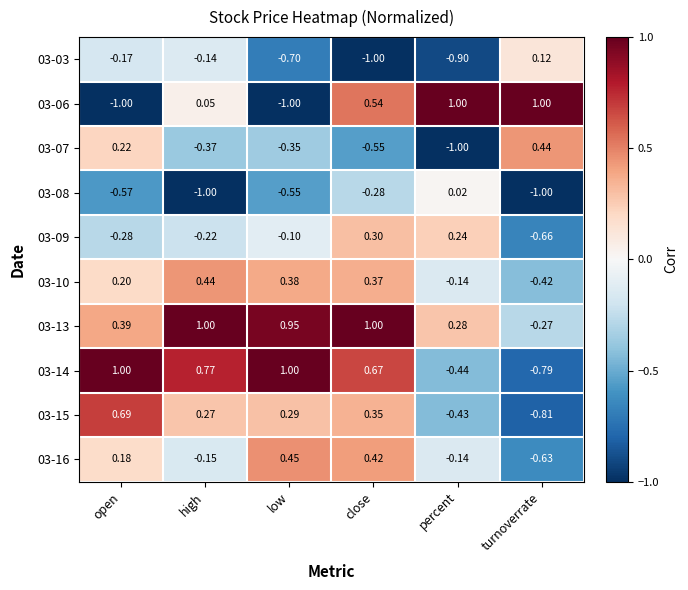

Where is 03-06 nearest to the value 0?

high